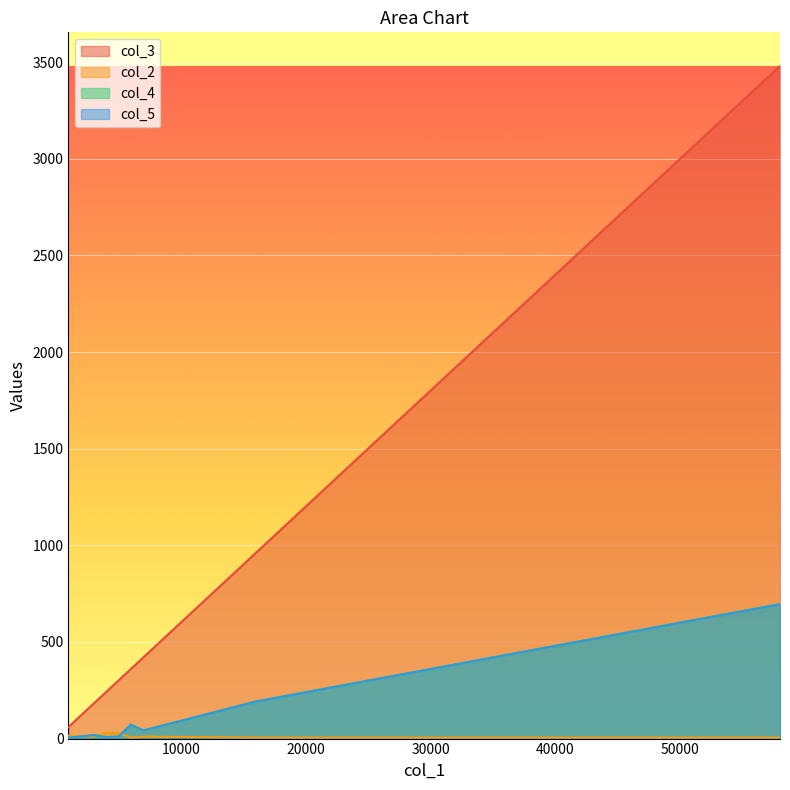

What is the smallest value displayed?

4.0